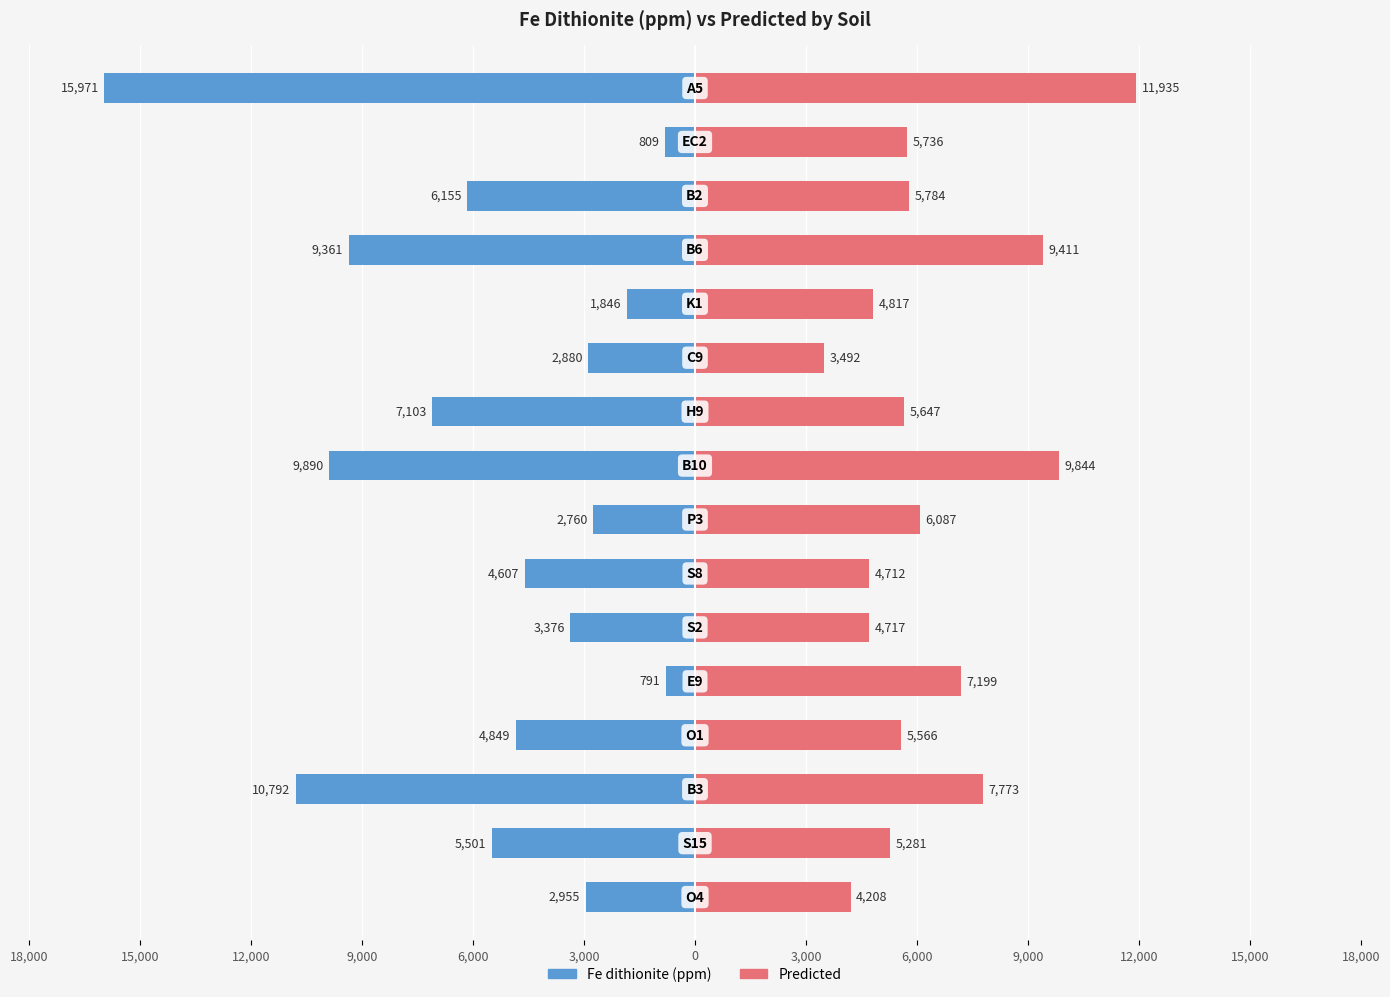

At how many categories does at least one series exceed -11825?

16